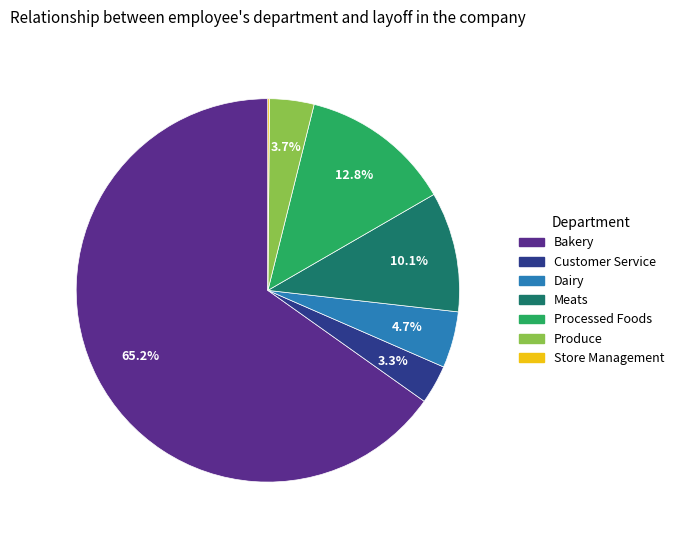

Is there any slice that represents more than half of the pie?

Yes